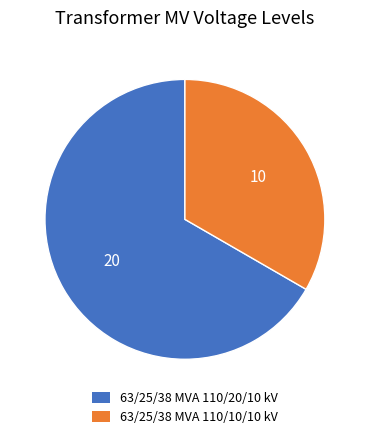

Is it true that 63/25/38 MVA 110/10/10 kV is 33% of the pie?

True